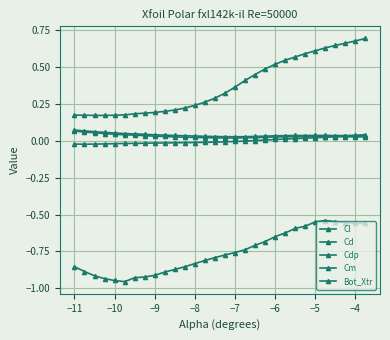

How many series are shown in this chart?

5